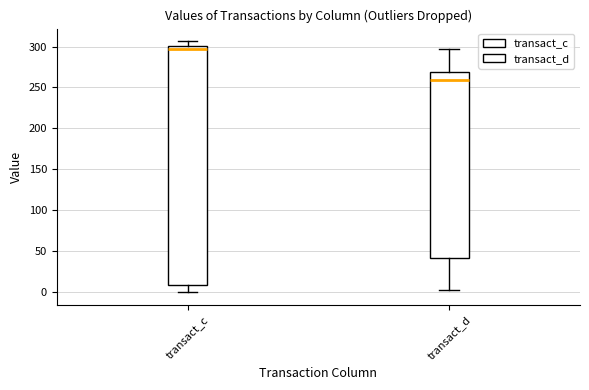

Where is the lower edge of the box for transact_c on the y-axis? The values are not printed on the chart, so give them approximately, as read against the axis.

10